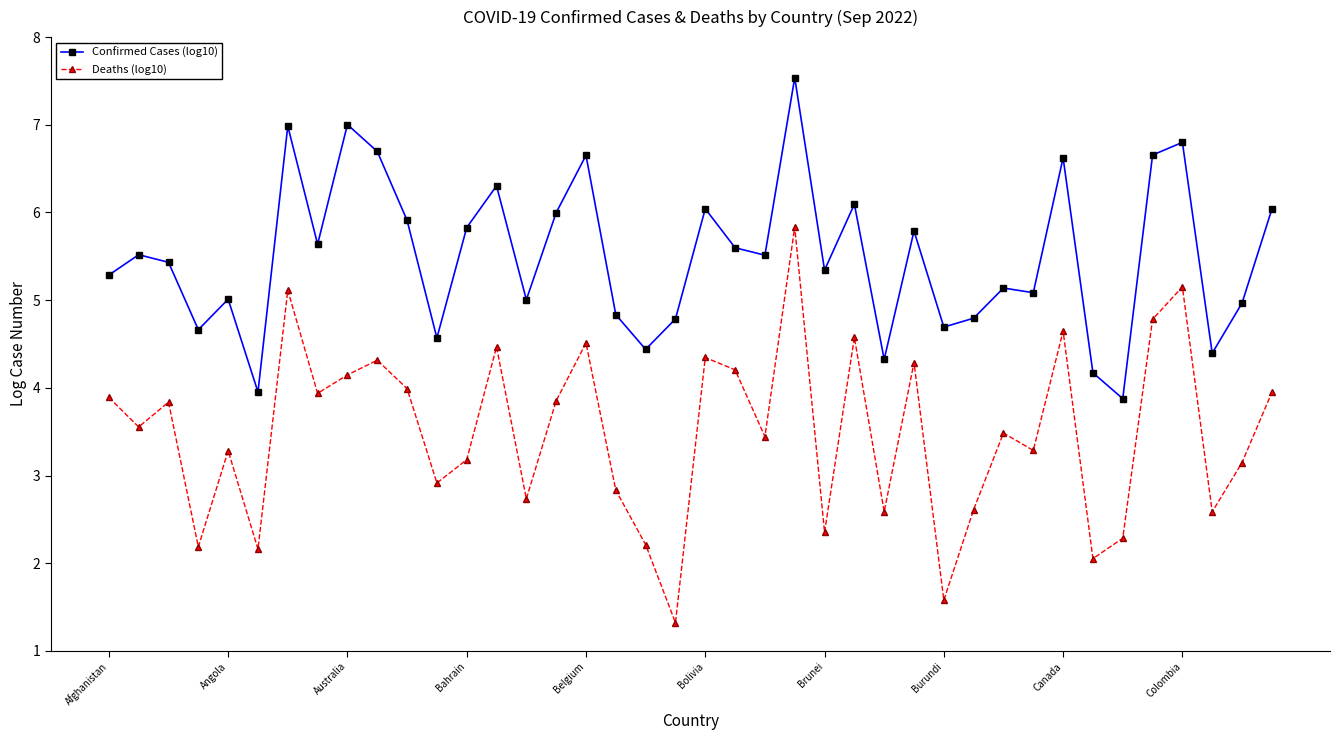

What is the value of the Deaths (log10) point at the 33rd from the left?

4.6